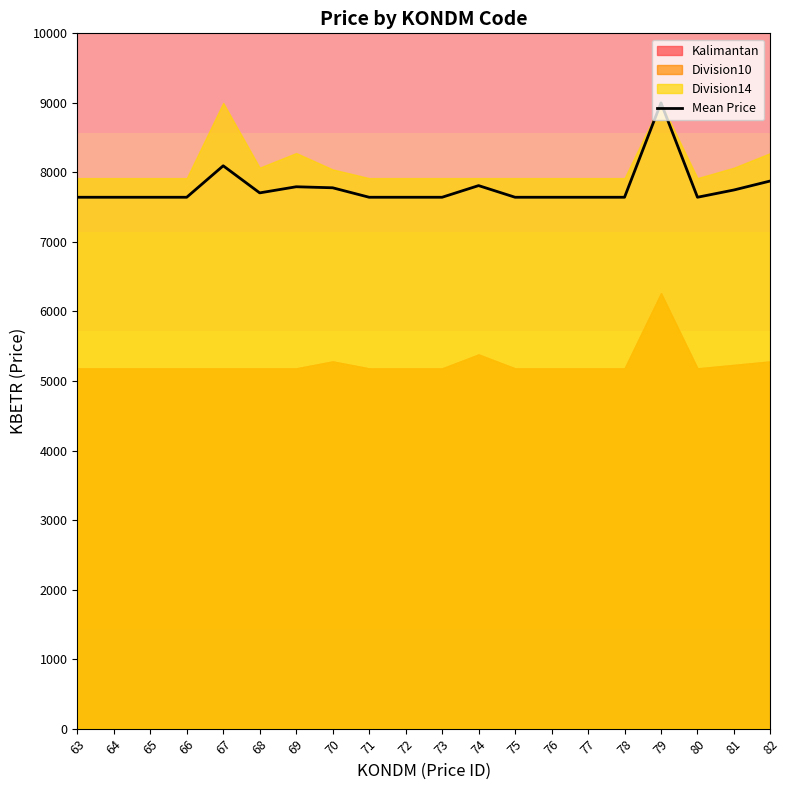

Reading right to left, what are all the values shown in this chart?

7877.1	7747.2	7642.5	9000.0	7642.5	7642.5	7642.5	7642.5	7810.1	7642.5	7642.5	7642.5	7778.6	7793.3	7705.3	8095.0	7642.5	7642.5	7642.5	7642.5